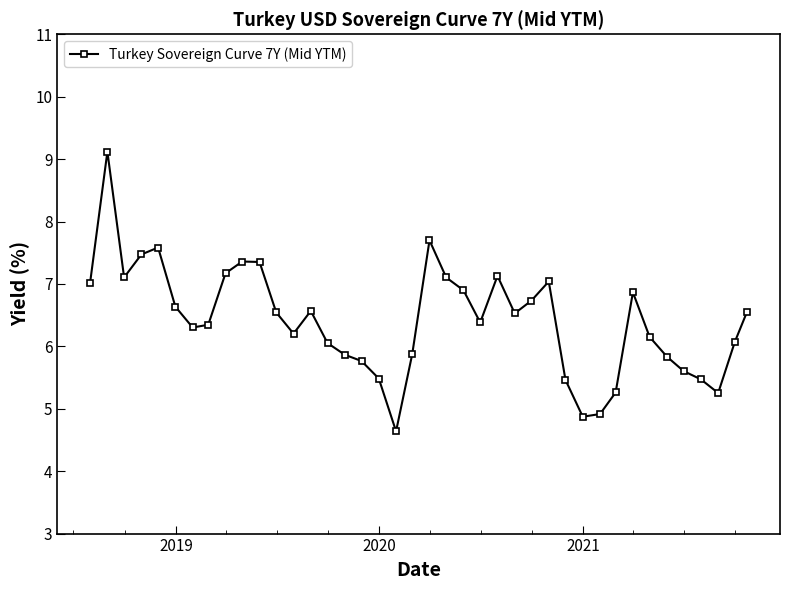

What is the greatest value displayed?

9.1